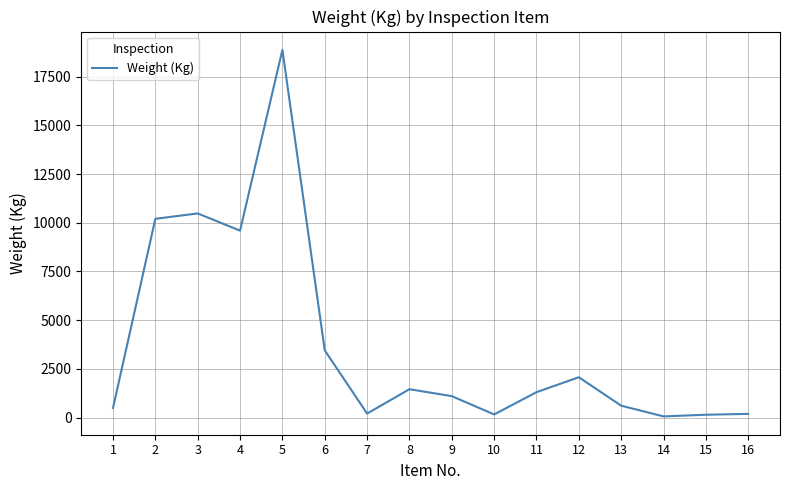

What is the smallest value displayed?

60